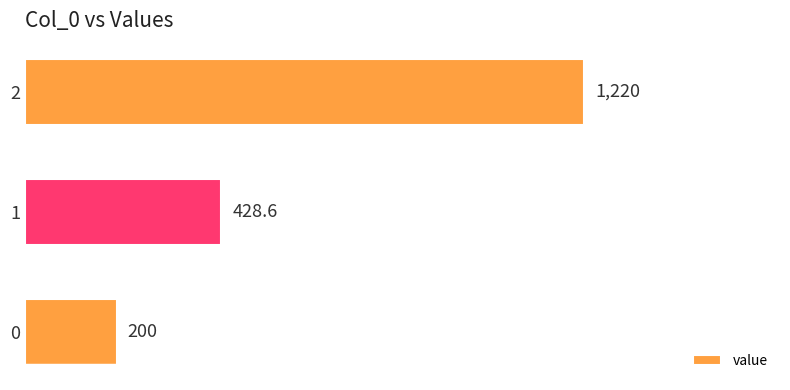

List the labels in order of value, smallest first.

0, 1, 2